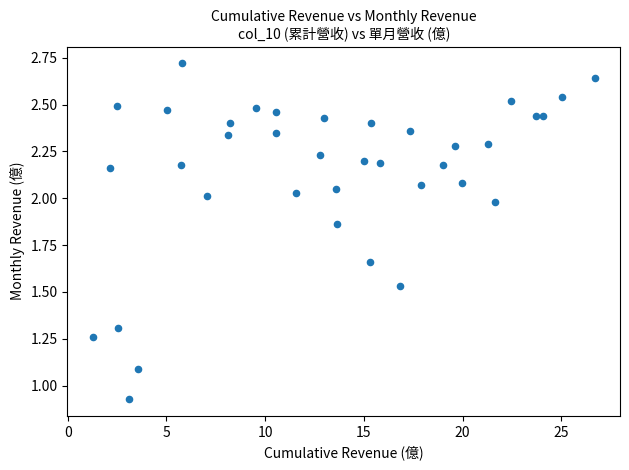

What is the range of Y values (max minus min)?

1.8